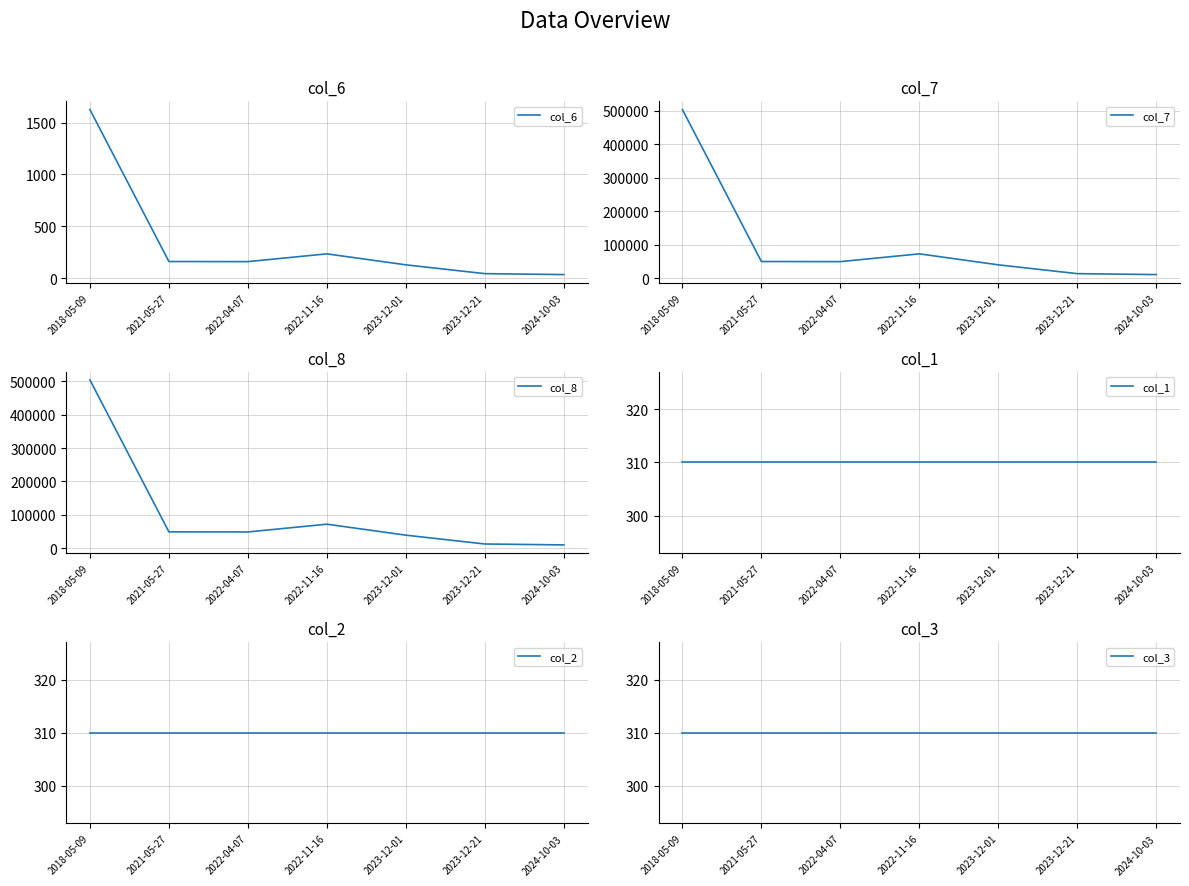

What are all the series names shown in the legend?

col_6, col_7, col_8, col_1, col_2, col_3